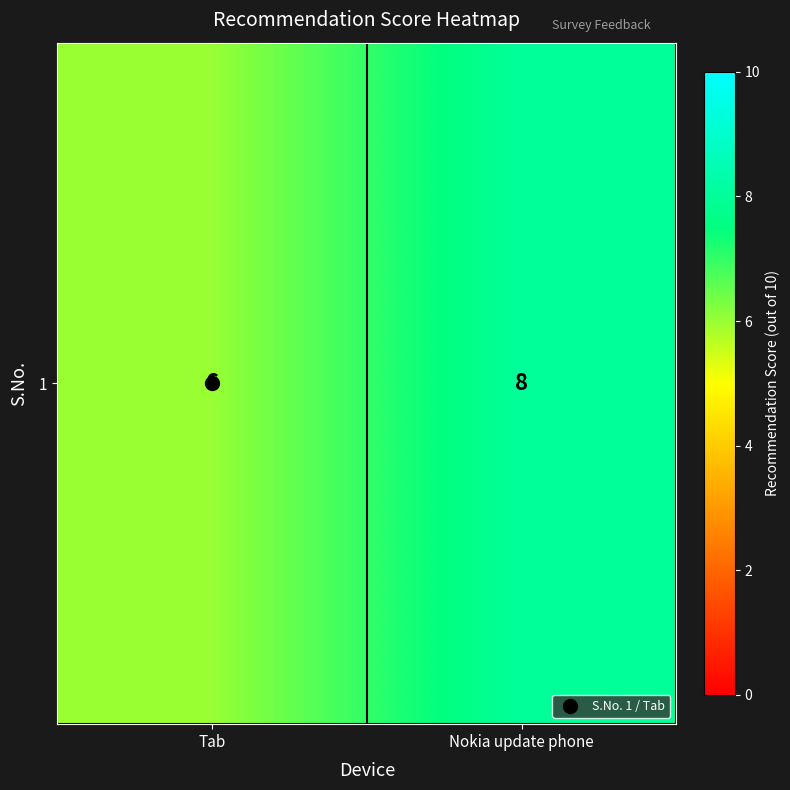

Reading left to right, transcribe all the data shown in this chart.

Tab=6	Nokia update phone=8